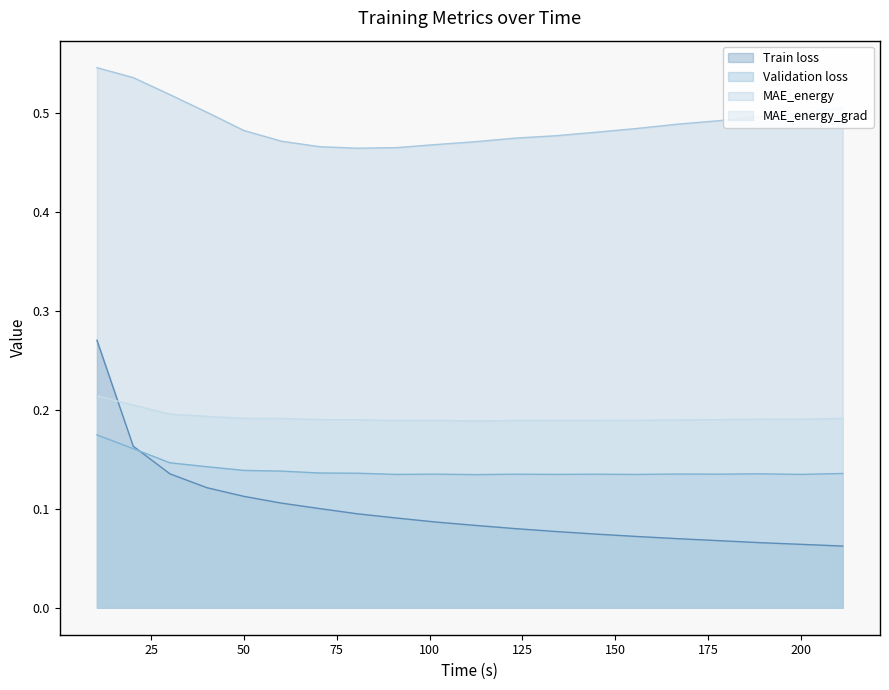

What is the sum of all MAE_energy values?

9.8